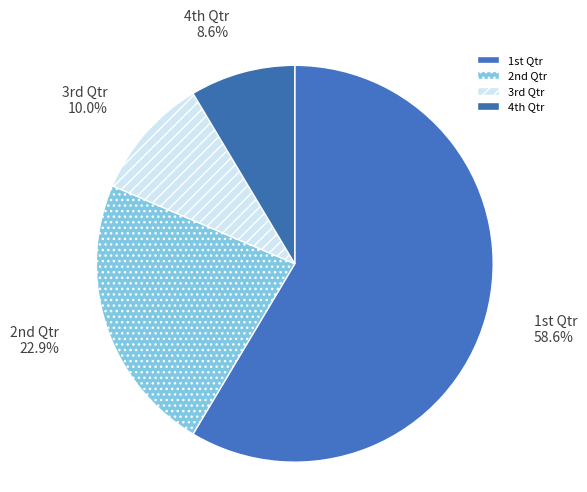

Count the number of slices in the pie.

4